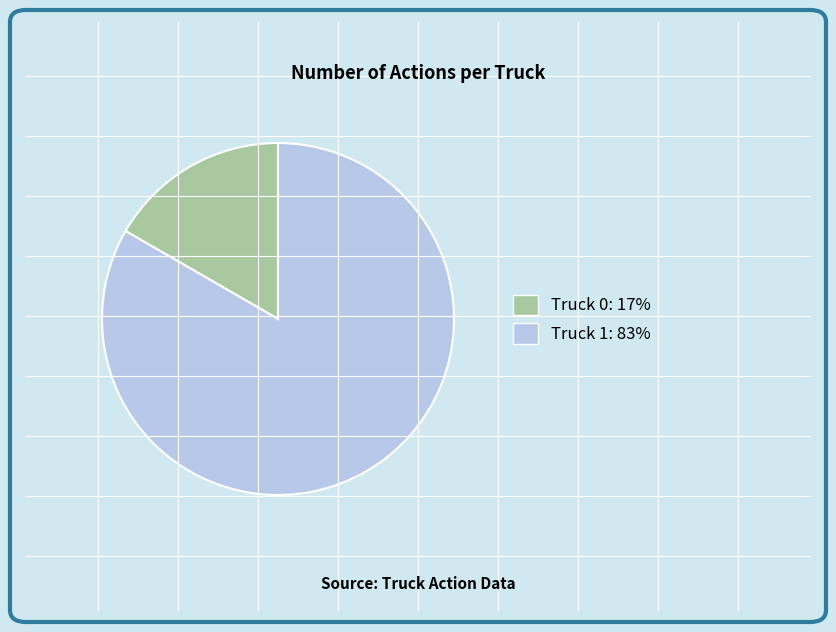

True or false: Truck 0 accounts for 29% of the total.

False